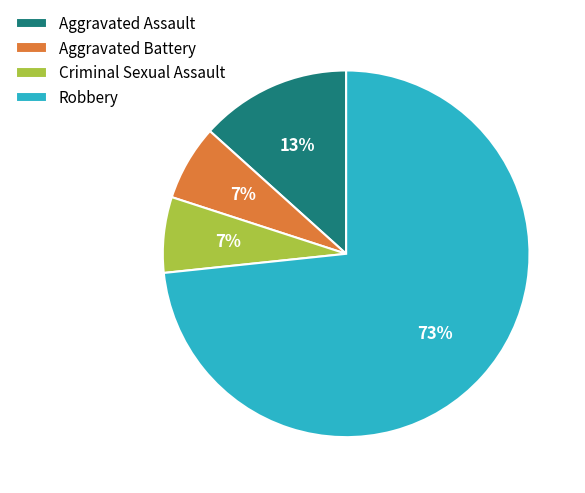

Do Aggravated Battery and Robbery together represent more than half of the pie?

Yes